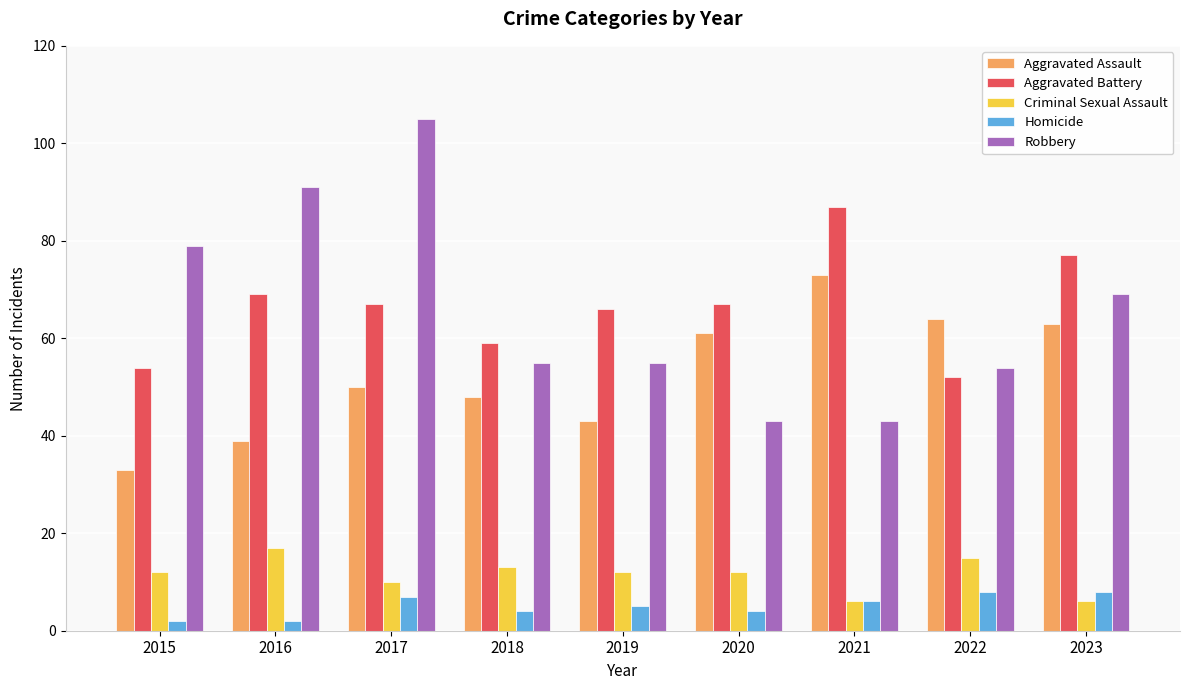

Rank the series at 2020 from lowest to highest value.

Homicide, Criminal Sexual Assault, Robbery, Aggravated Assault, Aggravated Battery